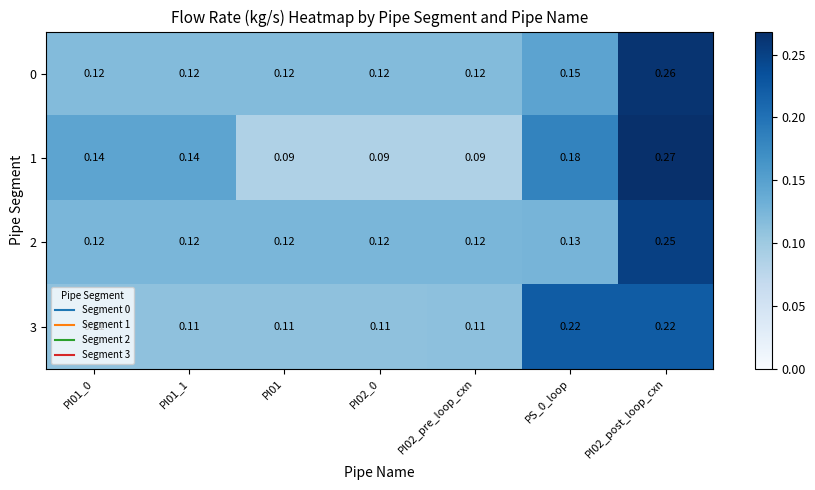

Between PI01_0 and PI02_pre_loop_cxn, which is larger?

PI01_0